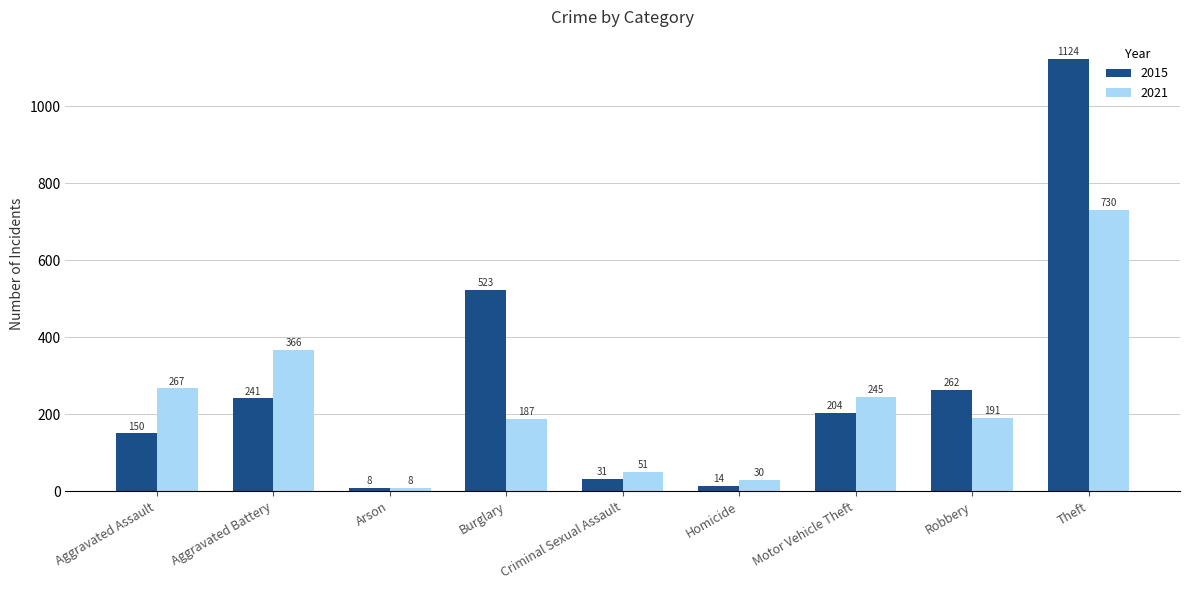

The 2015 series shows 204 at Motor Vehicle Theft. True or false?

True